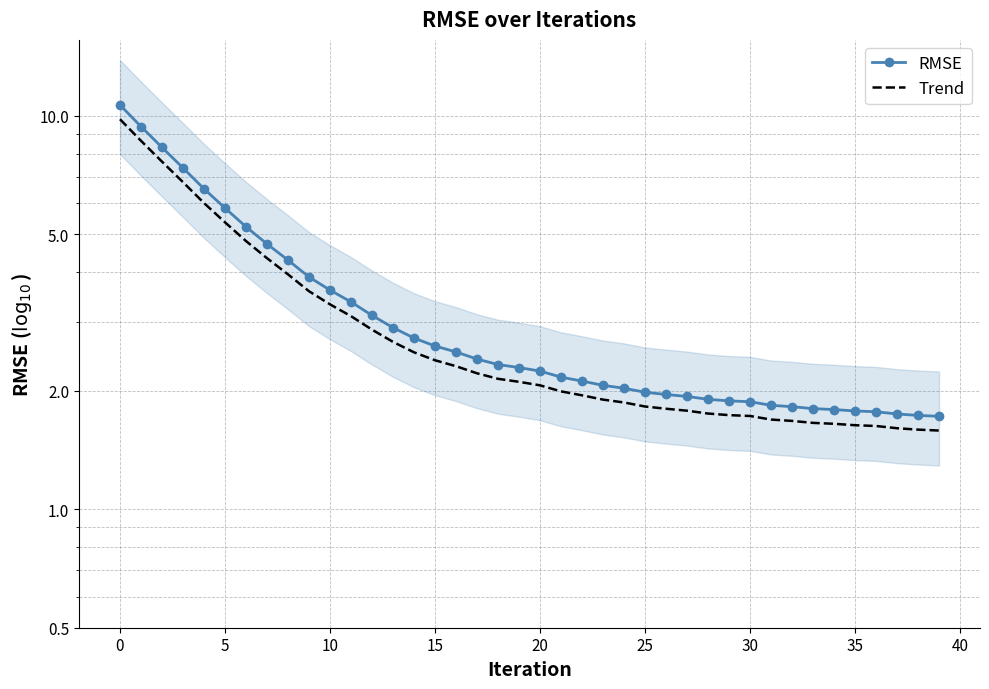

Reading right to left, list all the values displayed in this chart.

RMSE: 1.7	1.7	1.7	1.8	1.8	1.8	1.8	1.8	1.8	1.9	1.9	1.9	1.9	2.0	2.0	2.0	2.1	2.1	2.2	2.2	2.3	2.3	2.4	2.5	2.6	2.7	2.9	3.1	3.4	3.6	3.9	4.3	4.7	5.2	5.8	6.5	7.4	8.3	9.4	10.7
Trend: 1.6	1.6	1.6	1.6	1.6	1.6	1.7	1.7	1.7	1.7	1.7	1.8	1.8	1.8	1.8	1.9	1.9	1.9	2.0	2.1	2.1	2.1	2.2	2.3	2.4	2.5	2.7	2.9	3.1	3.3	3.6	4.0	4.3	4.8	5.4	6.0	6.8	7.6	8.6	9.8